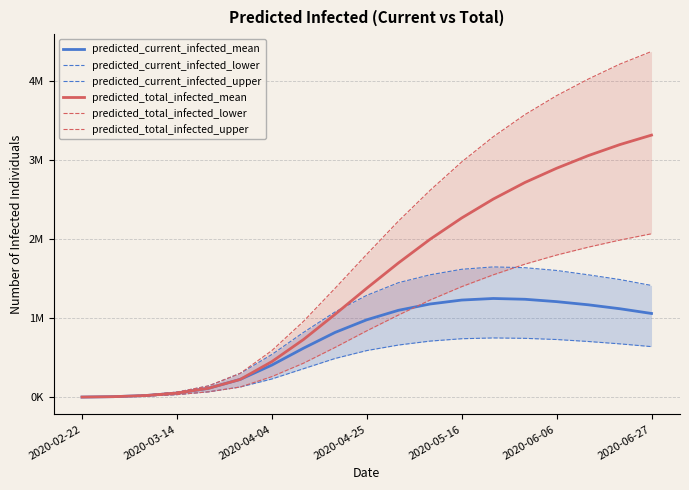

What is the total value across all series at 2020-06-06?

12065000